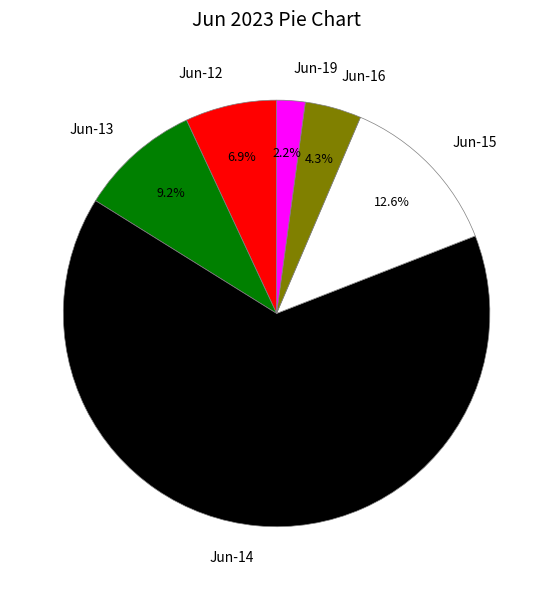

How much of the chart is everything except Jun-13?

90.8%